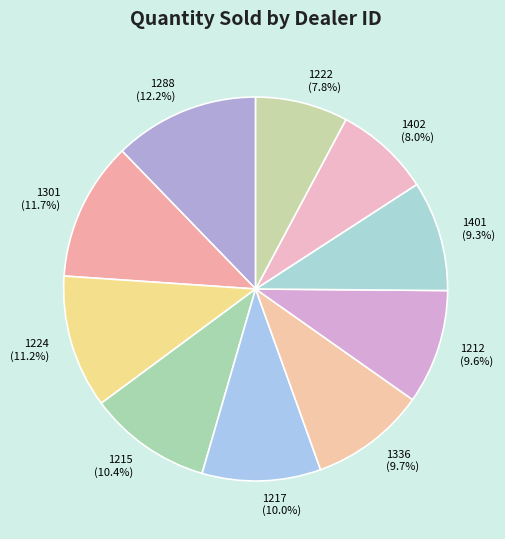

To the nearest percent, what portion does 1212 represent?

10%